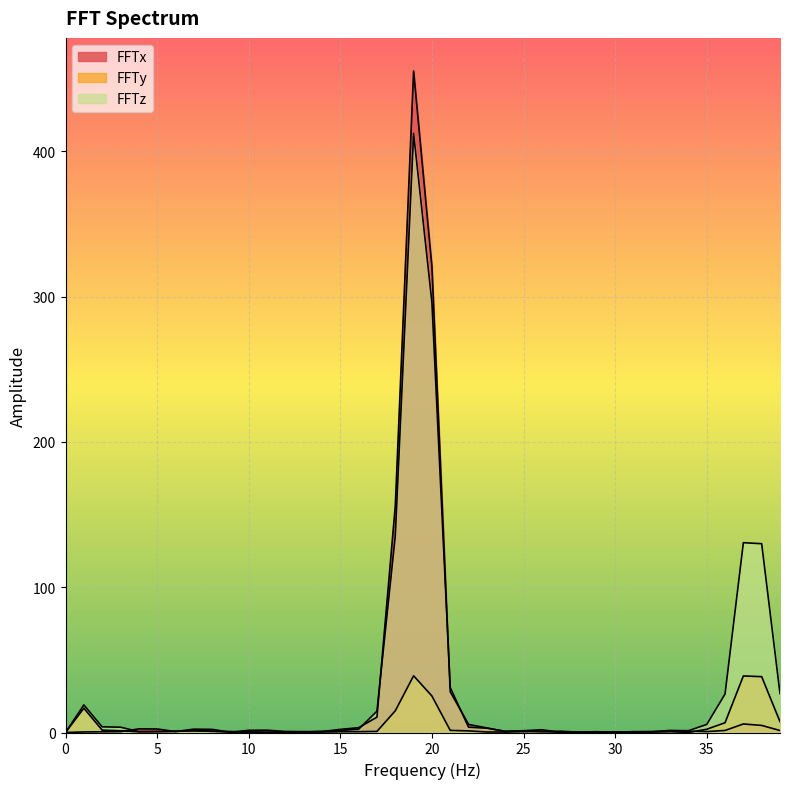

Is it true that FFTx equals 156.0 at 18?

True